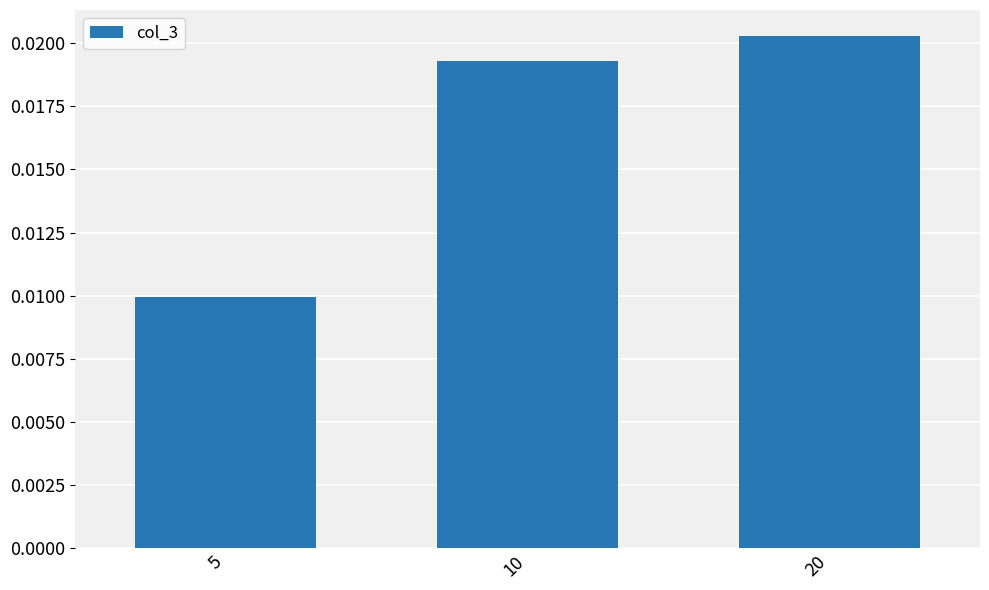

How many values are between 0 and 1?

3